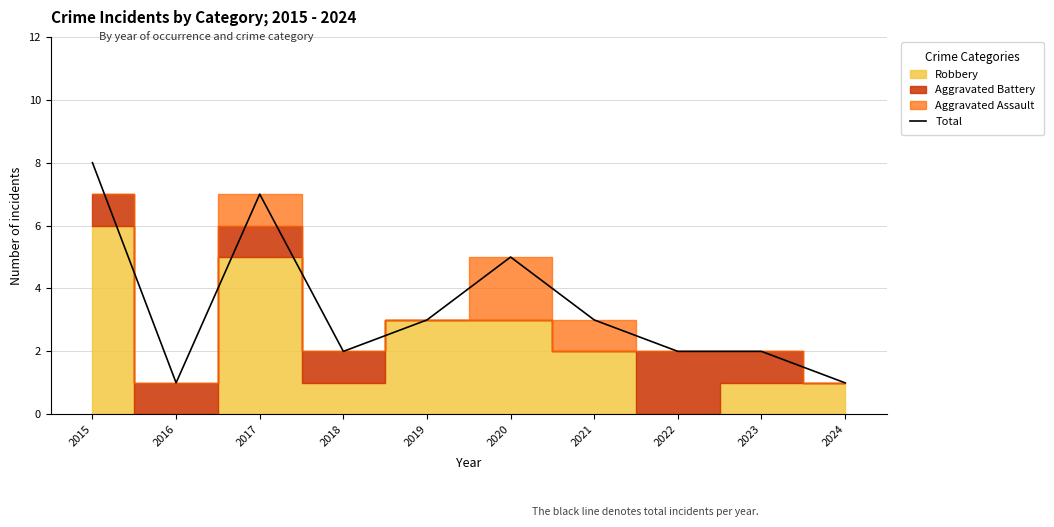

Reading right to left, transcribe all the data shown in this chart.

1	2	2	3	5	3	2	7	1	8